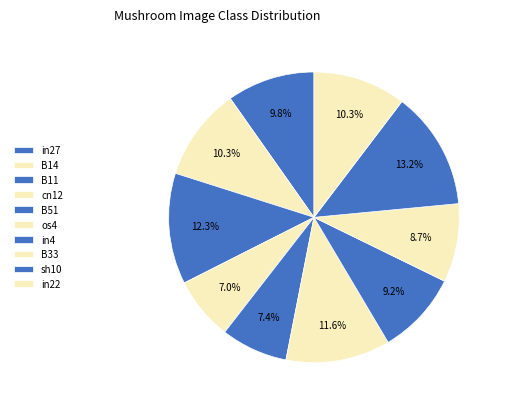

To the nearest percent, what percentage of the pie is B51?

7%